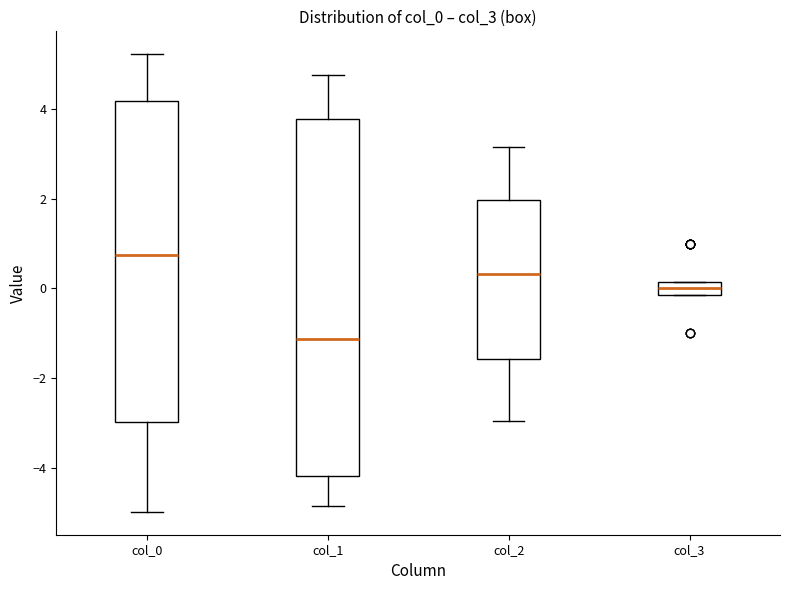

Which box's median line is the lowest?

col_1